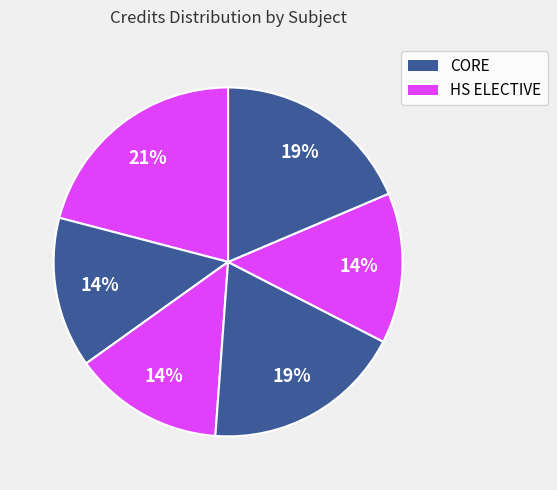

To the nearest percent, what is the average slice percentage?

17%